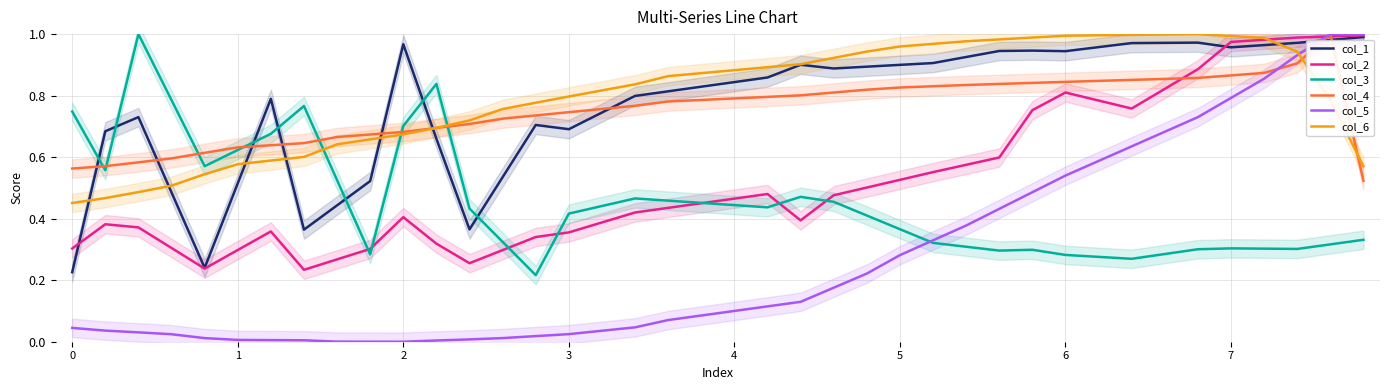

How many interior local valleys does the col_5 series have?

1